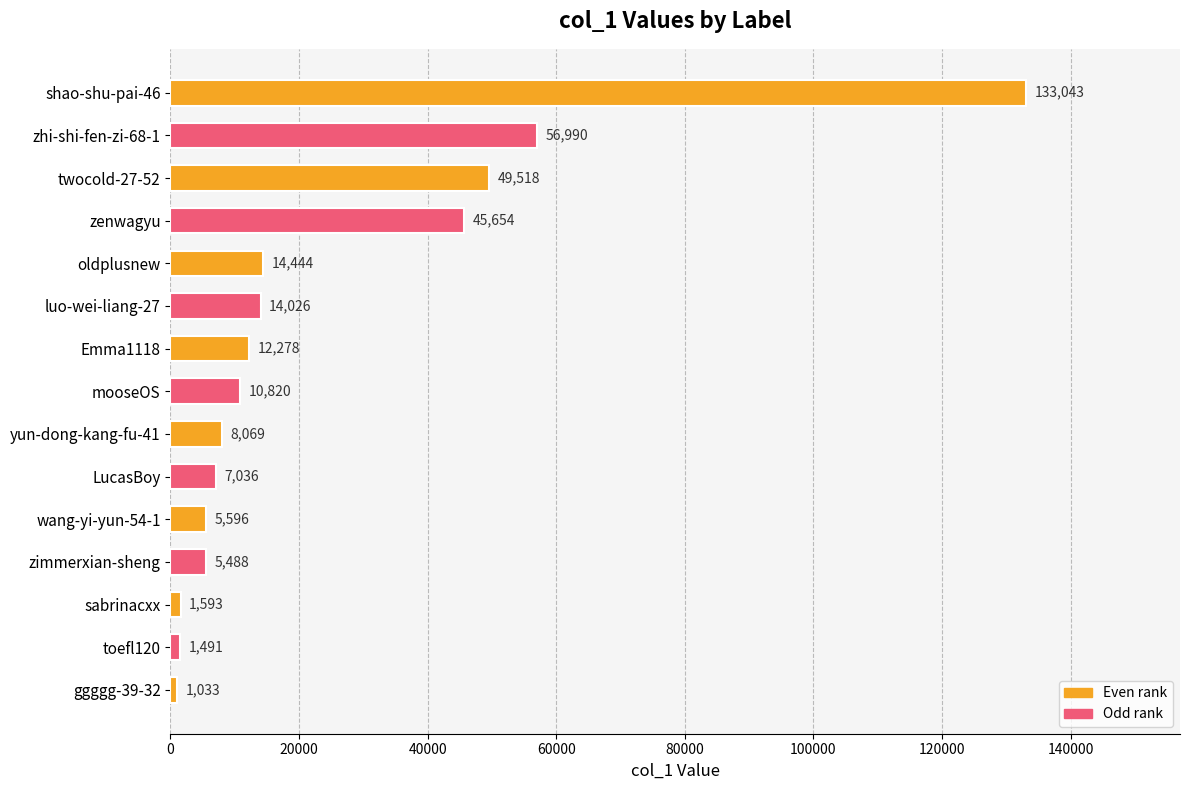

What is the label of the 7th bar from the bottom?

yun-dong-kang-fu-41